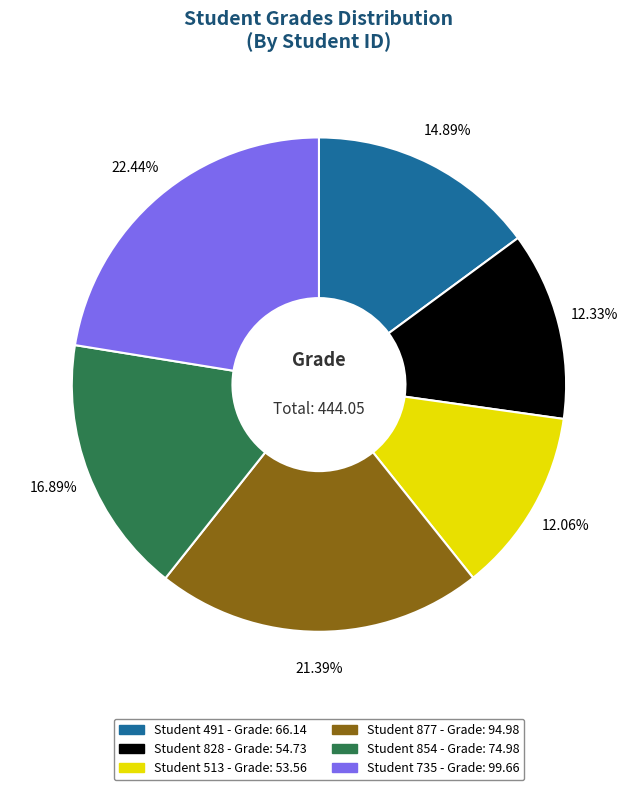

The Student 491 slice represents 23% of the pie. True or false?

False